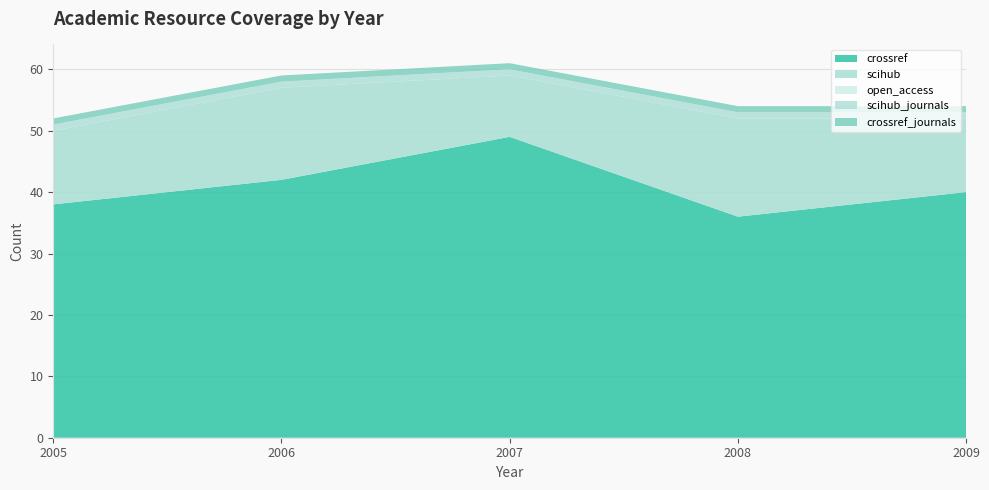

Reading left to right, what are all the values shown in this chart?

crossref: 2005=38	2006=42	2007=49	2008=36	2009=40
scihub: 2005=12	2006=15	2007=10	2008=16	2009=12
open_access: 2005=0	2006=0	2007=0	2008=0	2009=0
scihub_journals: 2005=1	2006=1	2007=1	2008=1	2009=1
crossref_journals: 2005=1	2006=1	2007=1	2008=1	2009=1